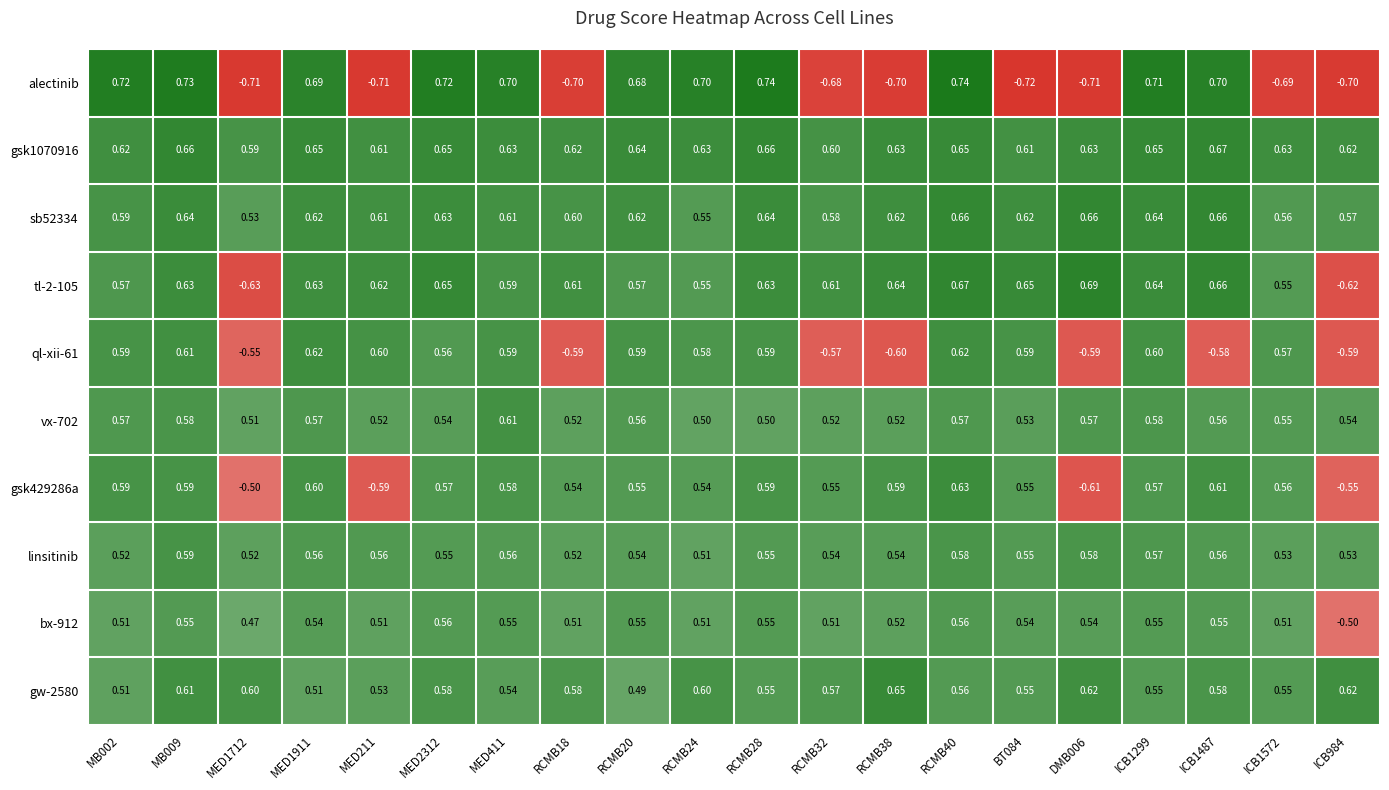

Which series has the widest spread of values?

alectinib